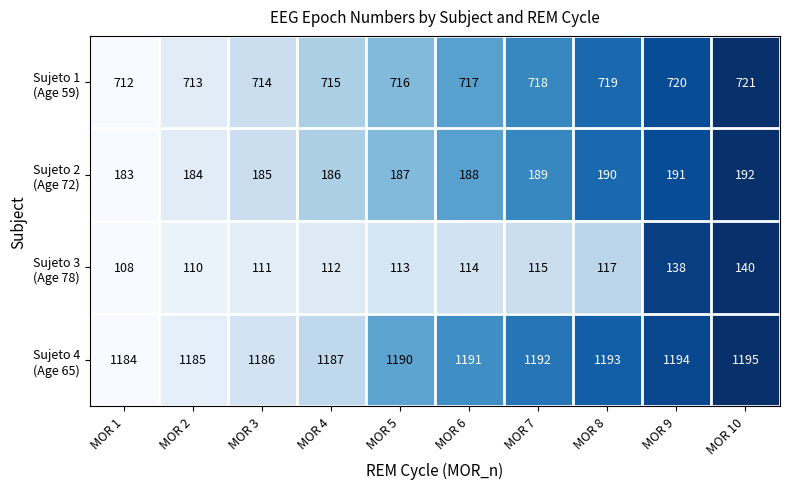

At which category does the chart reach its minimum across all series?

MOR 1